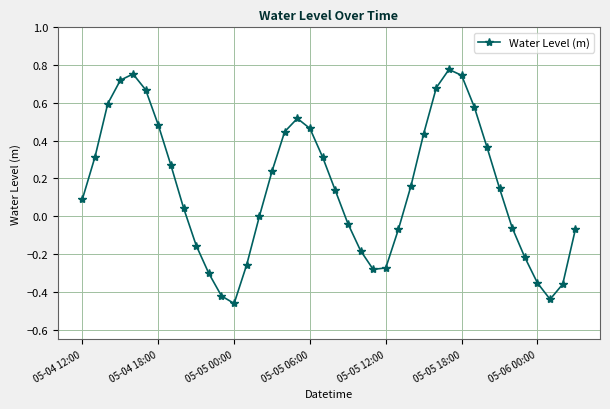

How many points are higher than both their immediate neighbors (excluding endpoints)?

3